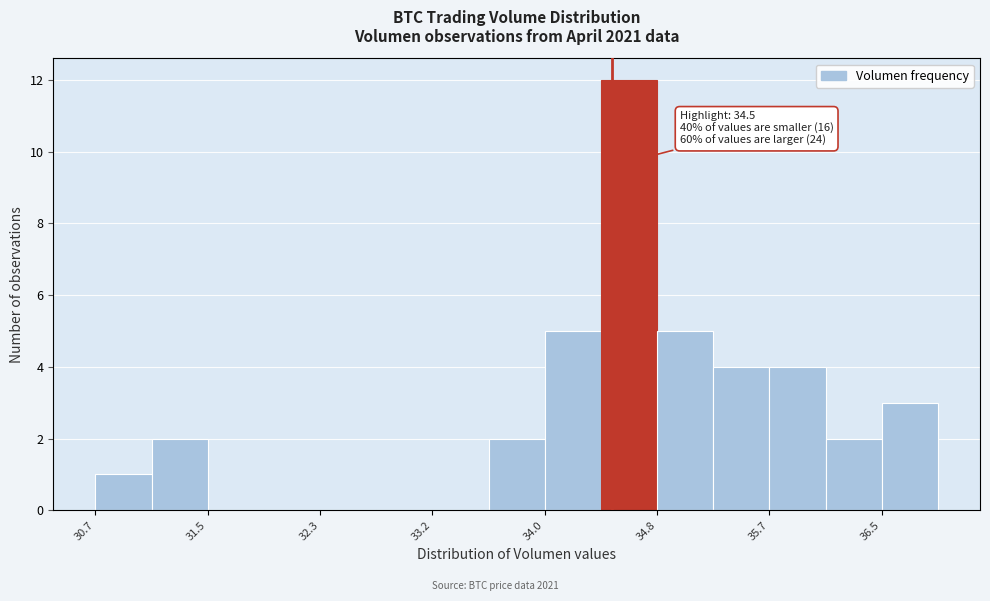

Which range on the x-axis has the tallest bar?

34.4 to 34.8